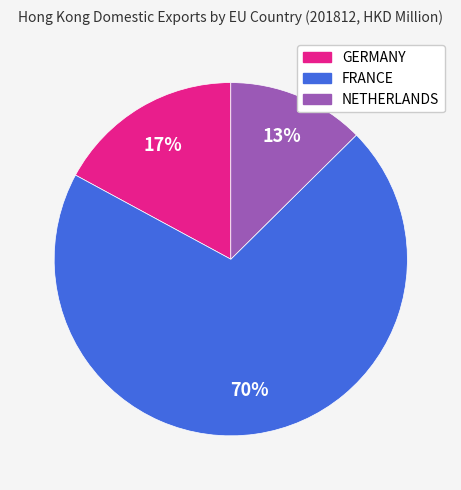

To the nearest percent, what is the average slice percentage?

33%